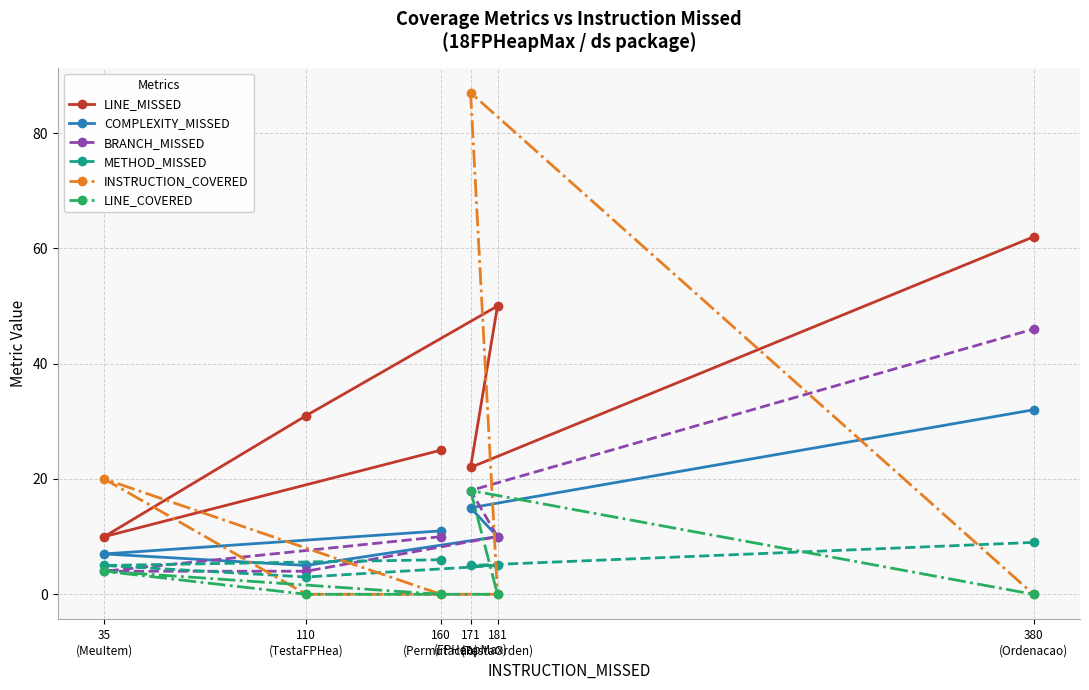

What is the difference between the LINE_MISSED values at 160
(Permutacao) and 380
(Ordenacao)?

37